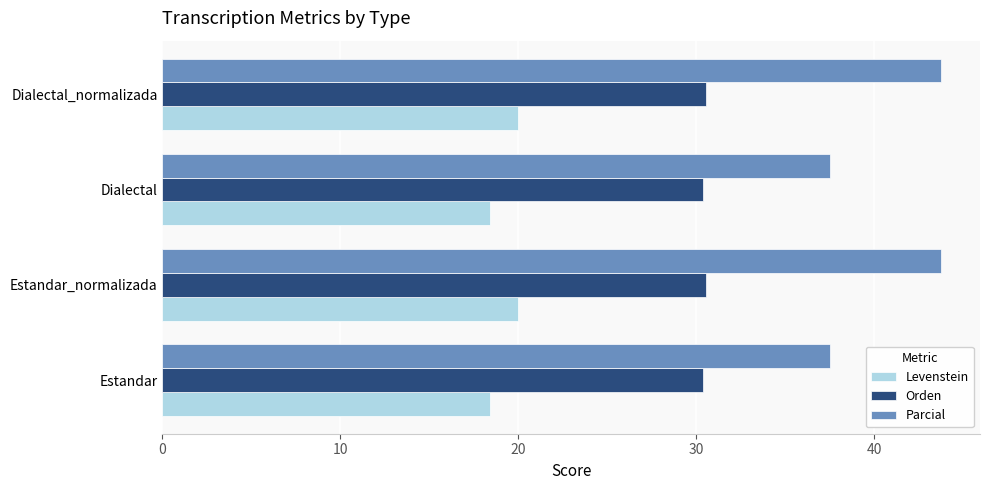

Between Dialectal and Dialectal_normalizada, which series saw the biggest shift?

Parcial